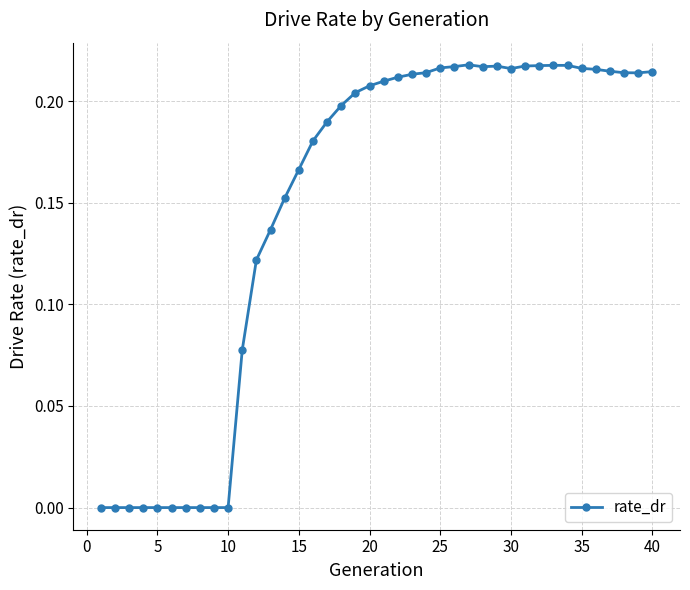

What is the sum of all values?

5.9